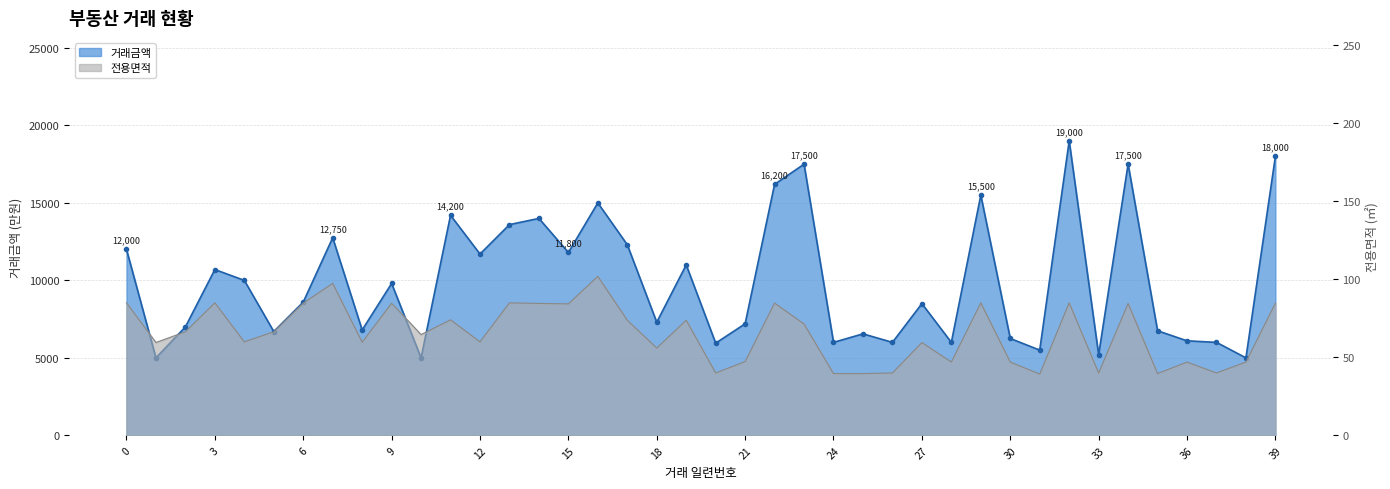

What is the difference between the maximum and second lowest values in the 거래금액 series?

14000.0